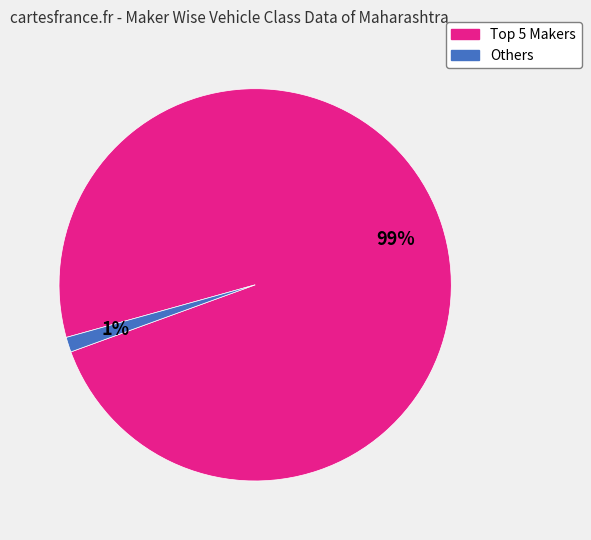

Is there a majority slice in this chart?

Yes